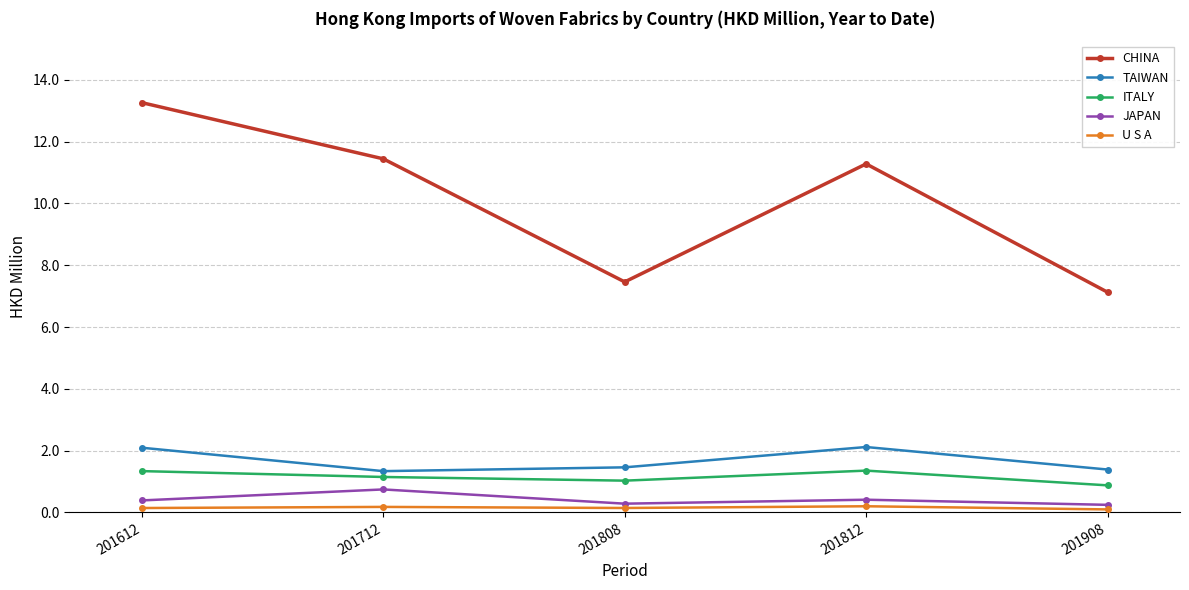

True or false: CHINA has more than 1 points higher than both neighbors.

False